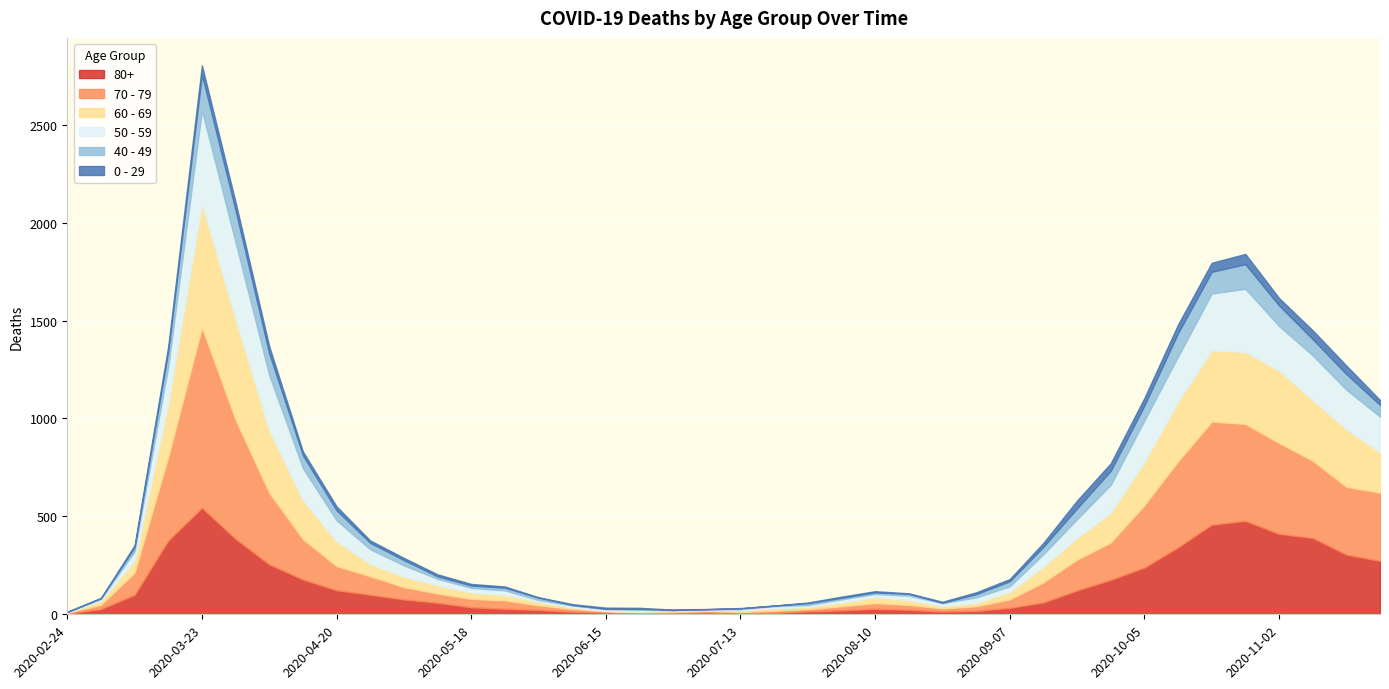

How many data points in 80+ are above 61?

19